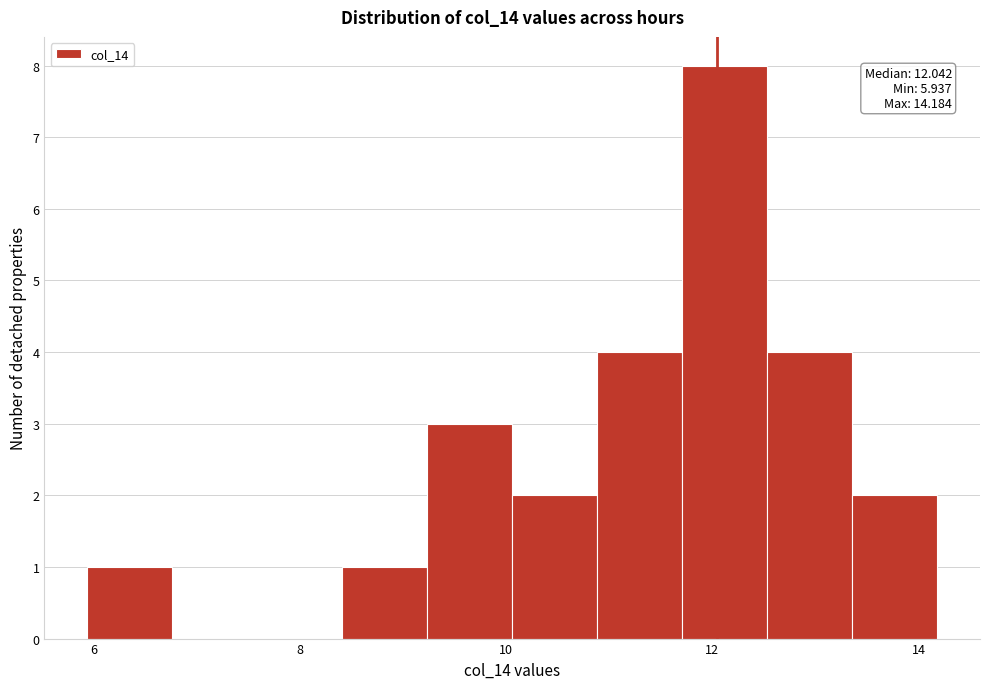

Which range on the x-axis has the tallest bar?

11.8 to 12.6